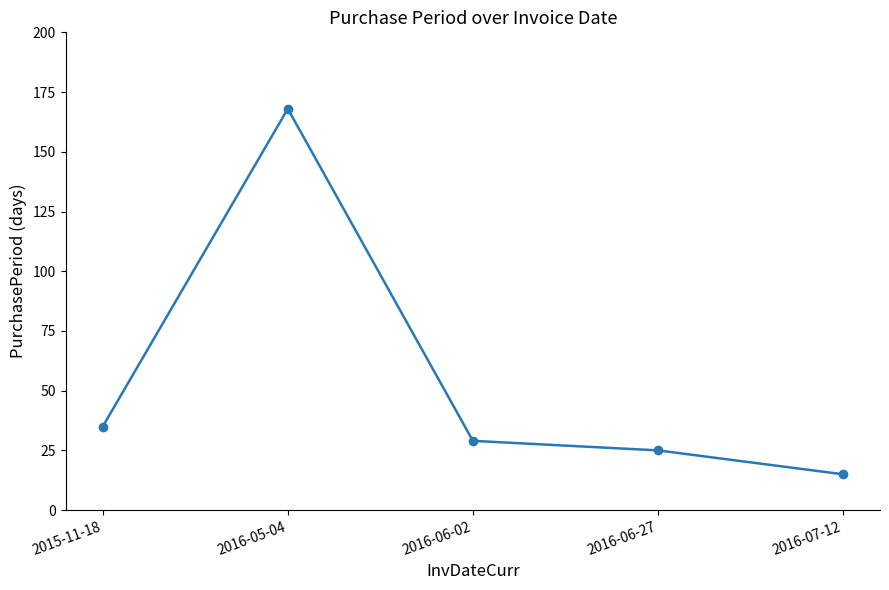

What is the difference between the values at 2016-07-12 and 2015-11-18?

20